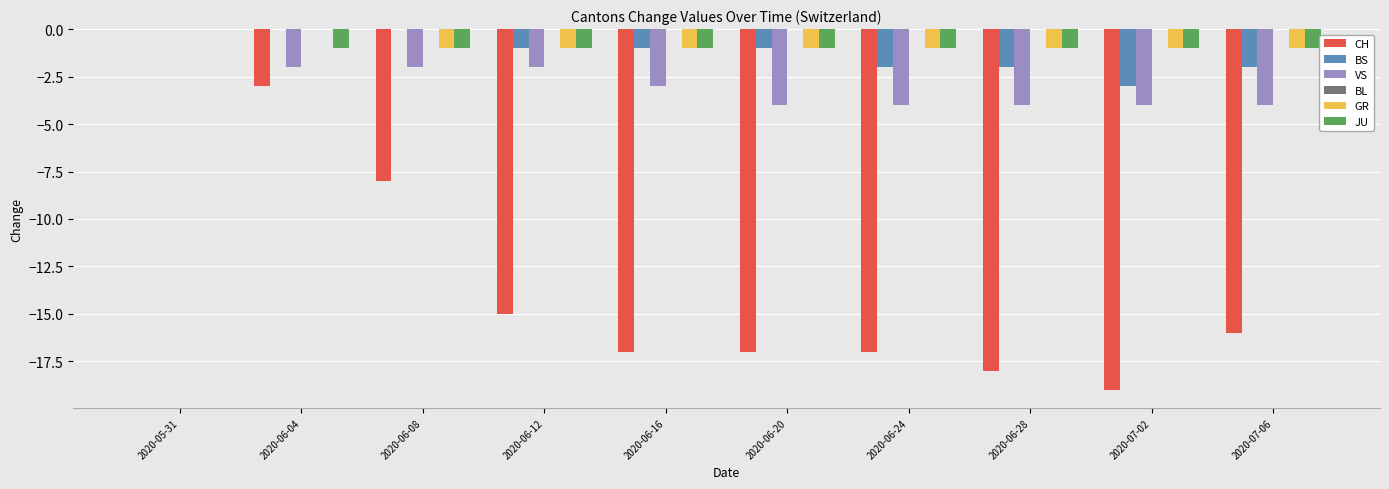

Which category has the highest value in the CH series?

2020-05-31